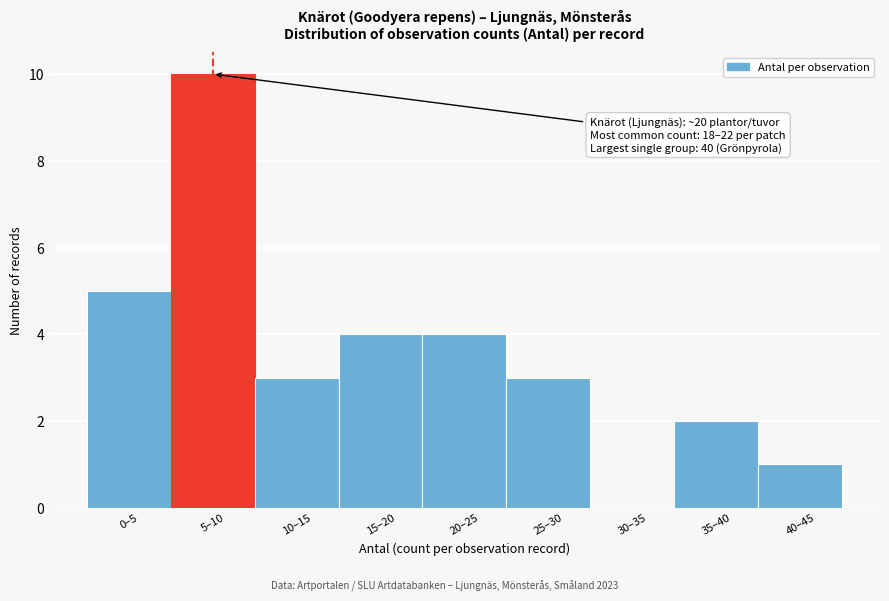

Reading left to right, transcribe all the data shown in this chart.

0–5=5	5–10=10	10–15=3	15–20=4	20–25=4	25–30=3	30–35=0	35–40=2	40–45=1